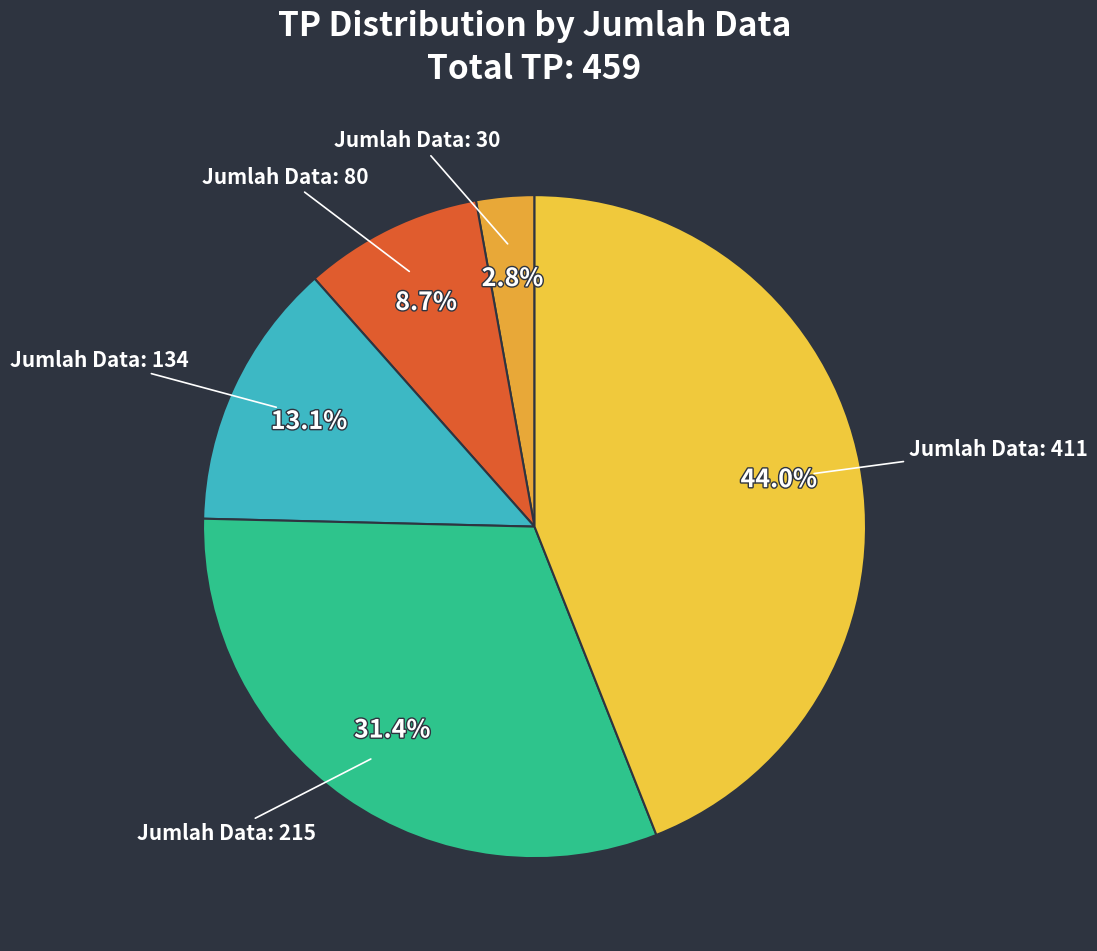

Count the number of slices in the pie.

5